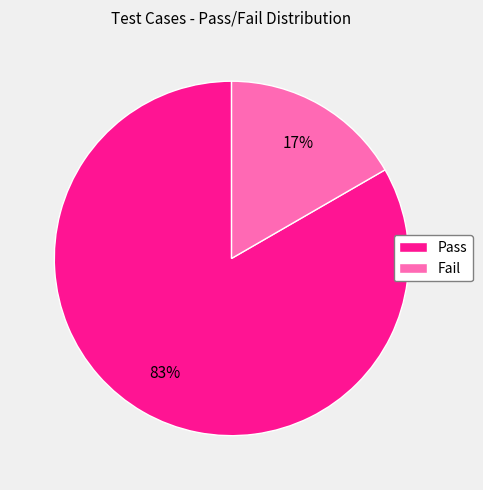

Rank the categories by value from lowest to highest.

Fail, Pass